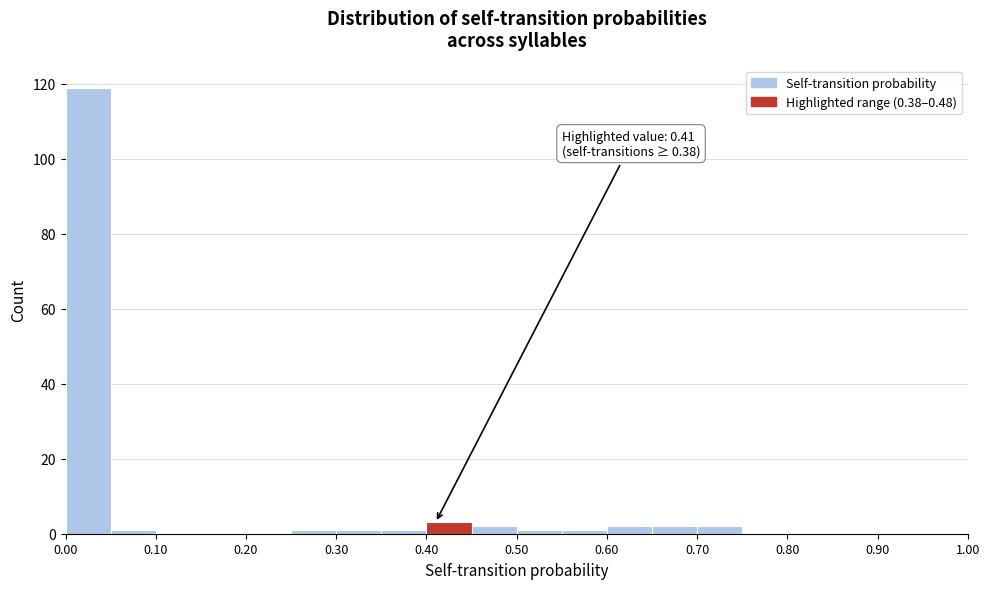

Over which range of the x-axis is the bar tallest?

0.00 to 0.05